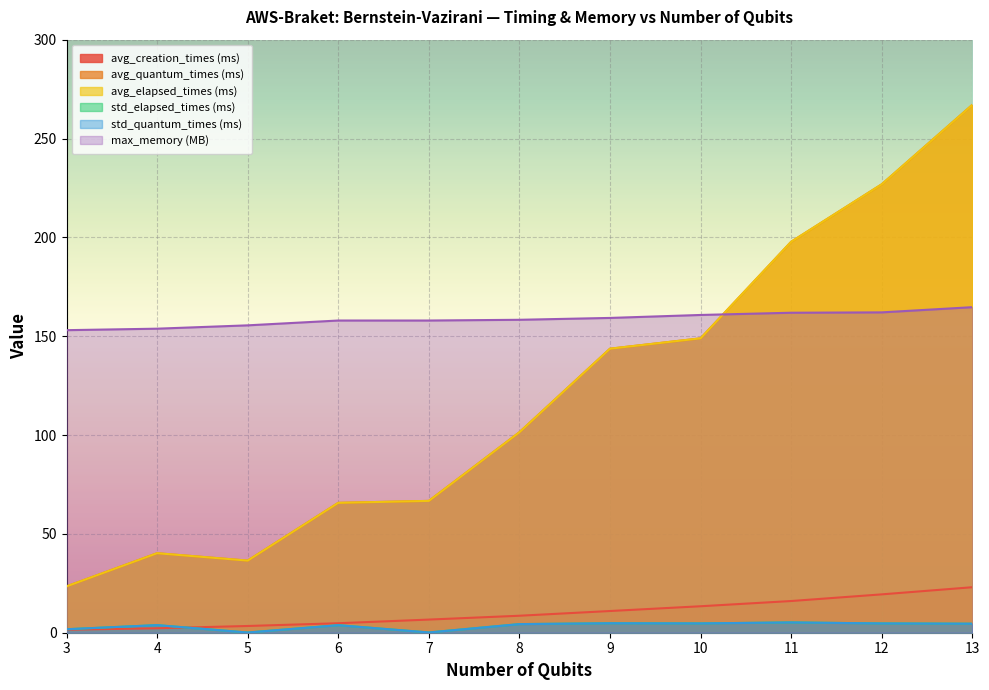

True or false: avg_quantum_times (ms) and std_quantum_times (ms) intersect in this chart.

False